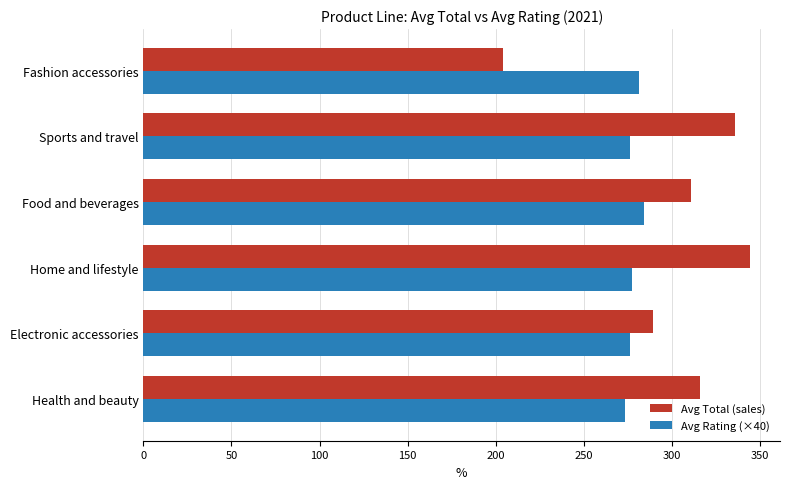

At which category is the sum across all series the highest?

Home and lifestyle